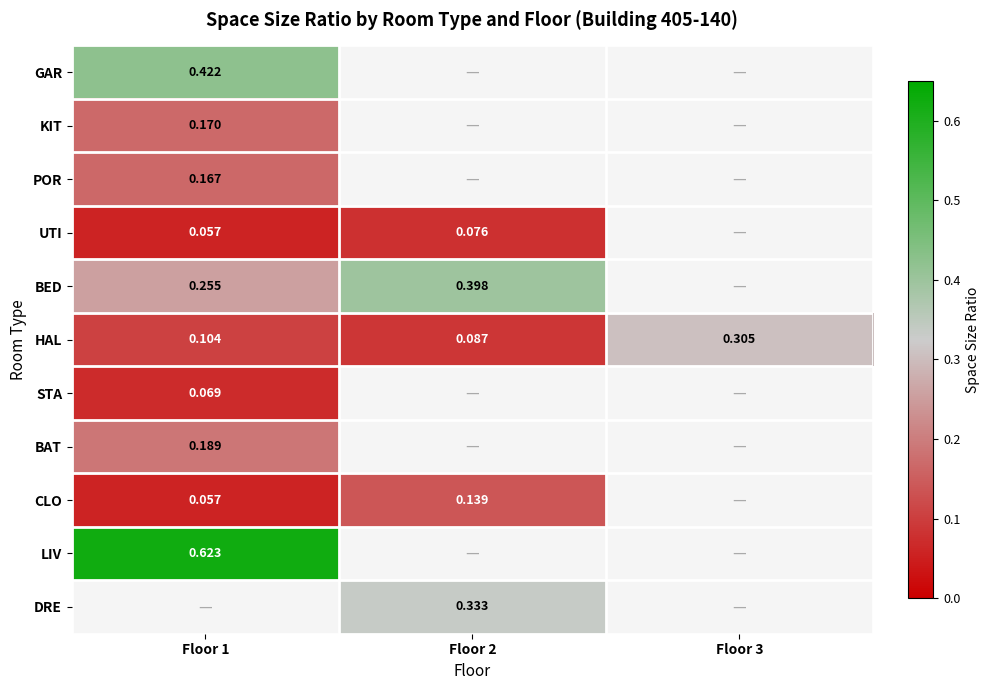

What is the spread (max minus min) of values at Floor 1?

0.6